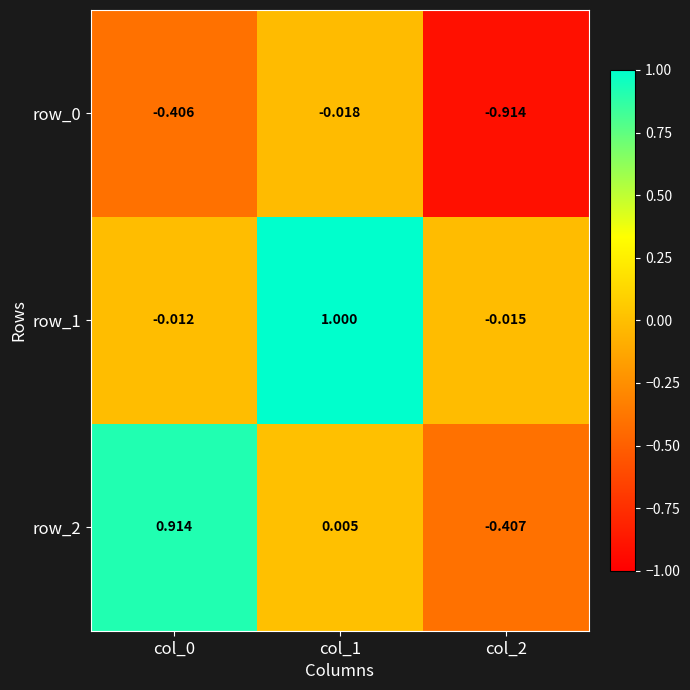

Which category has the lowest value across all series?

col_2